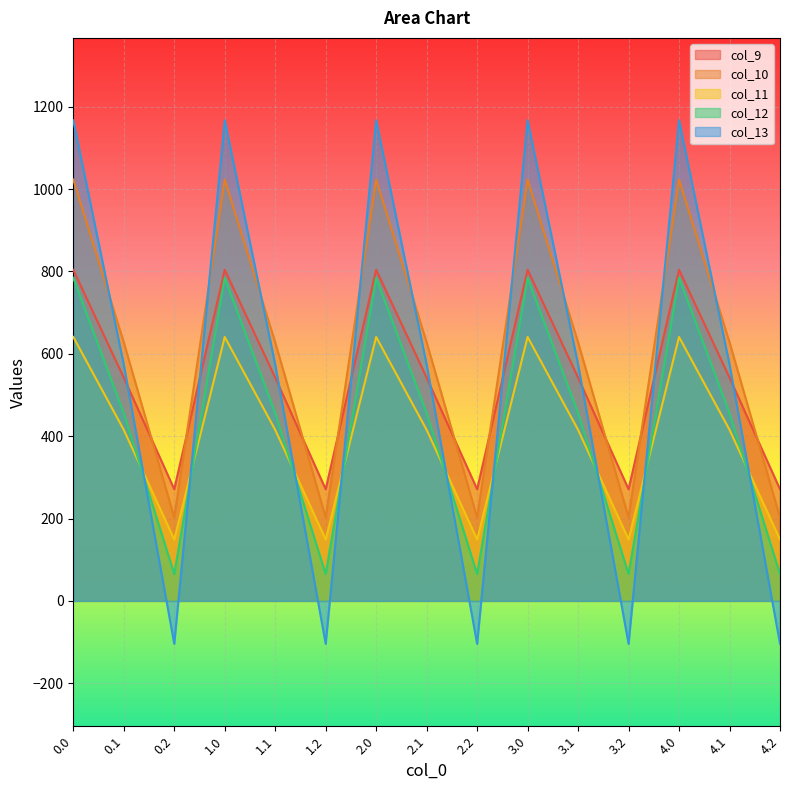

True or false: col_13 has more than 0 points higher than both neighbors.

True